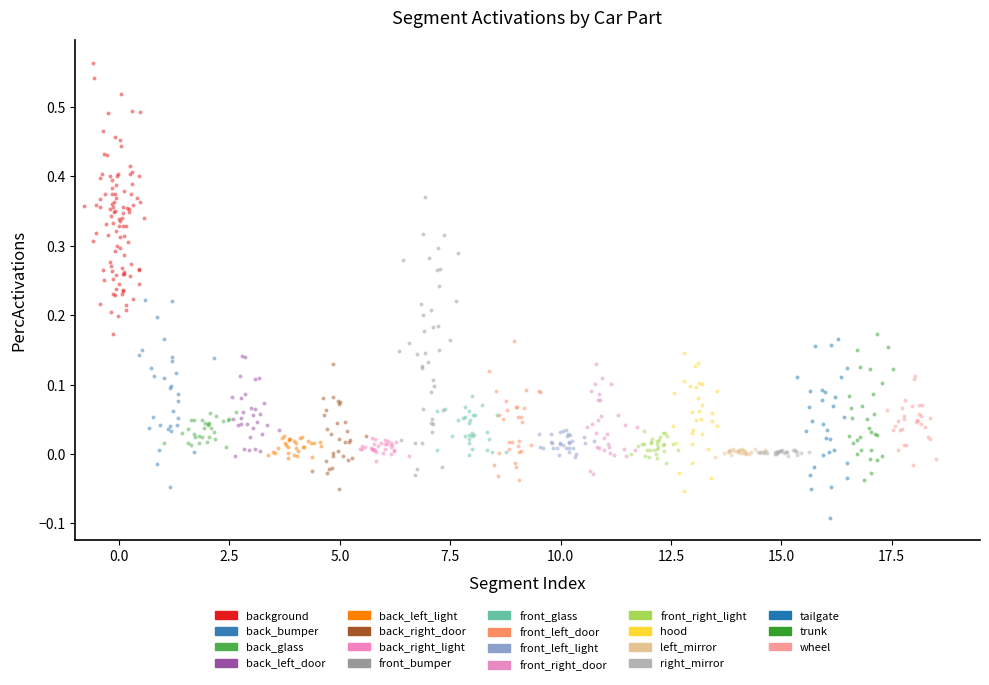

Which series reaches the minimum Y coordinate?

tailgate